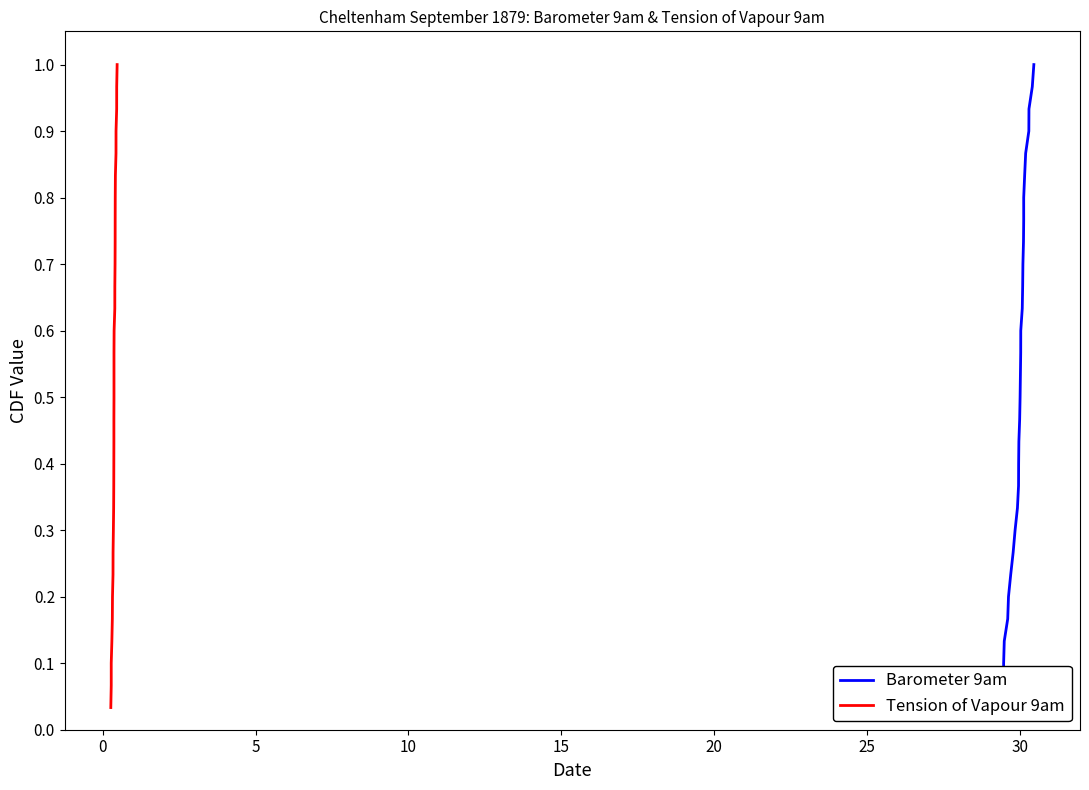

True or false: Barometer 9am and Tension of Vapour 9am intersect in this chart.

False